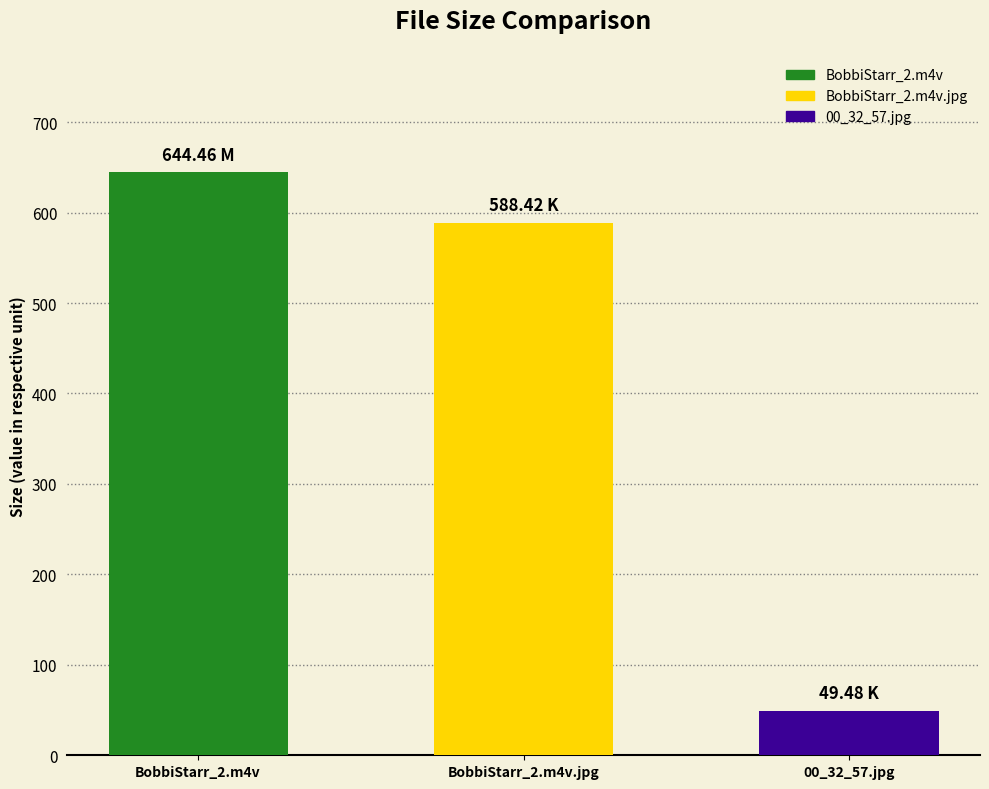

What is the value of the 1st bar from the left?

644.5